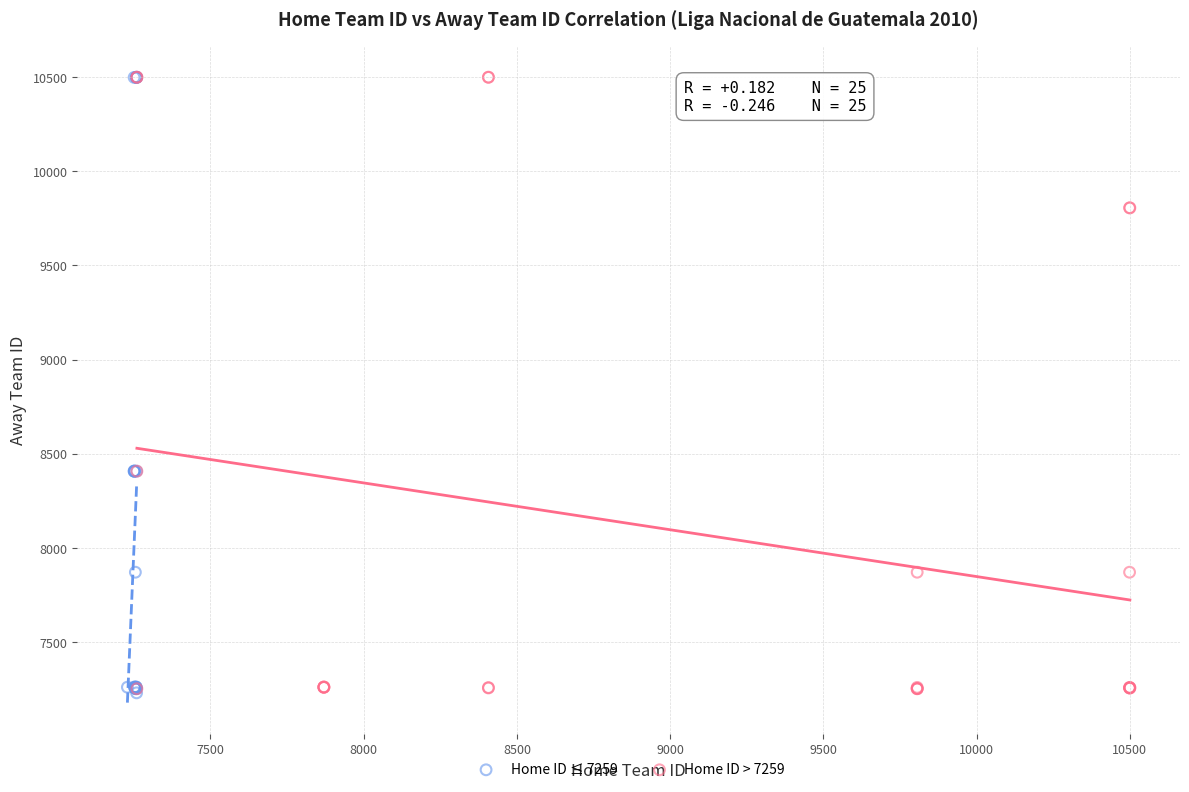

What are all the series names shown in the legend?

Home ID ≤ 7259, Home ID > 7259